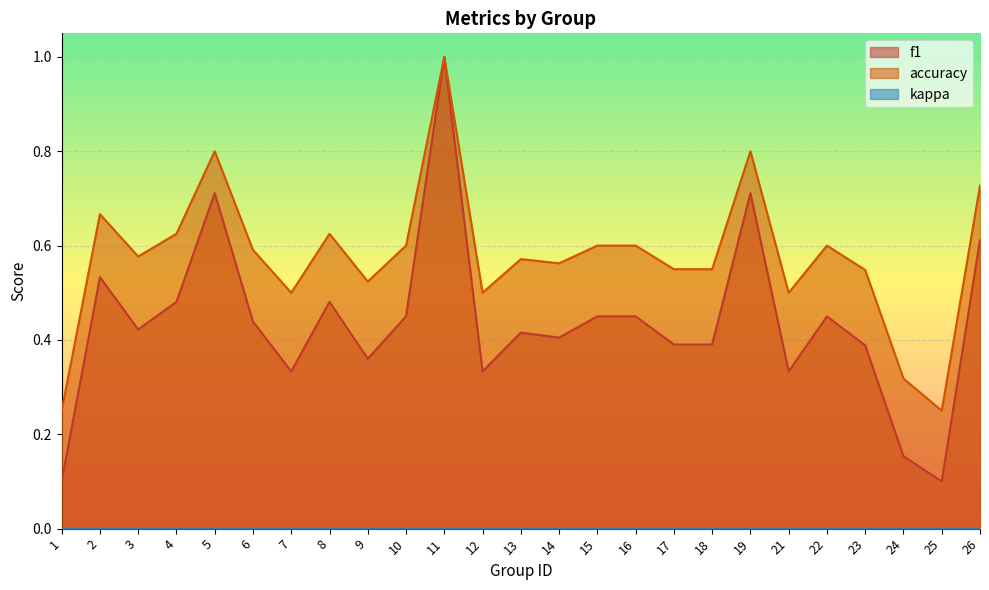

True or false: accuracy has a value of 0.2 at 21.

False